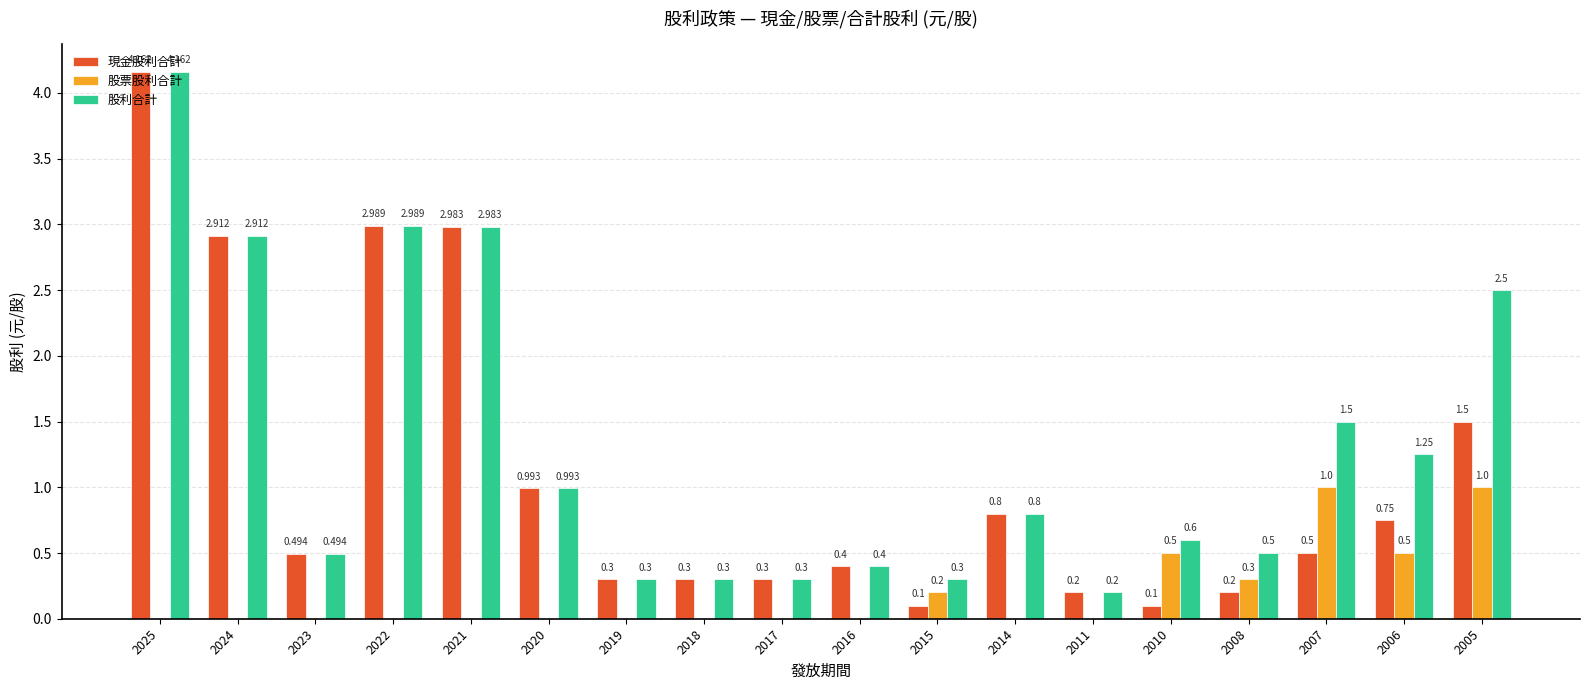

How many series are shown in this chart?

3